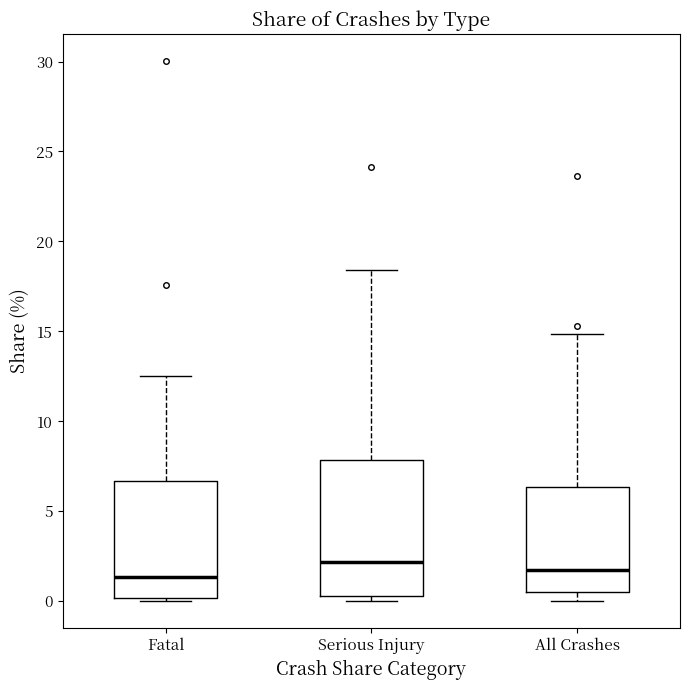

Where is the lower edge of the box for Serious Injury on the y-axis? The values are not printed on the chart, so give them approximately, as read against the axis.

0.5